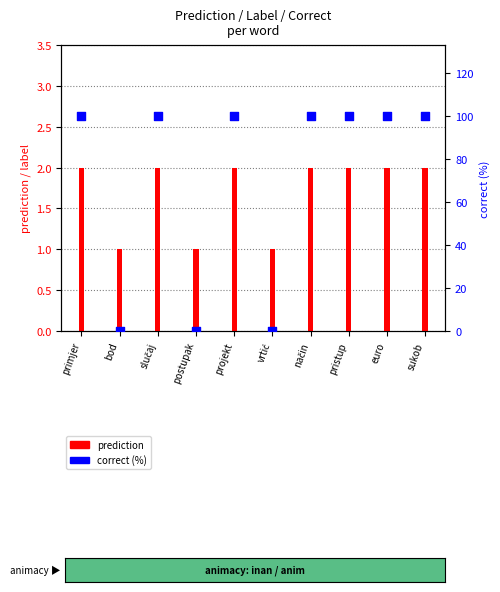

What are all the series names shown in the legend?

prediction, correct (%)